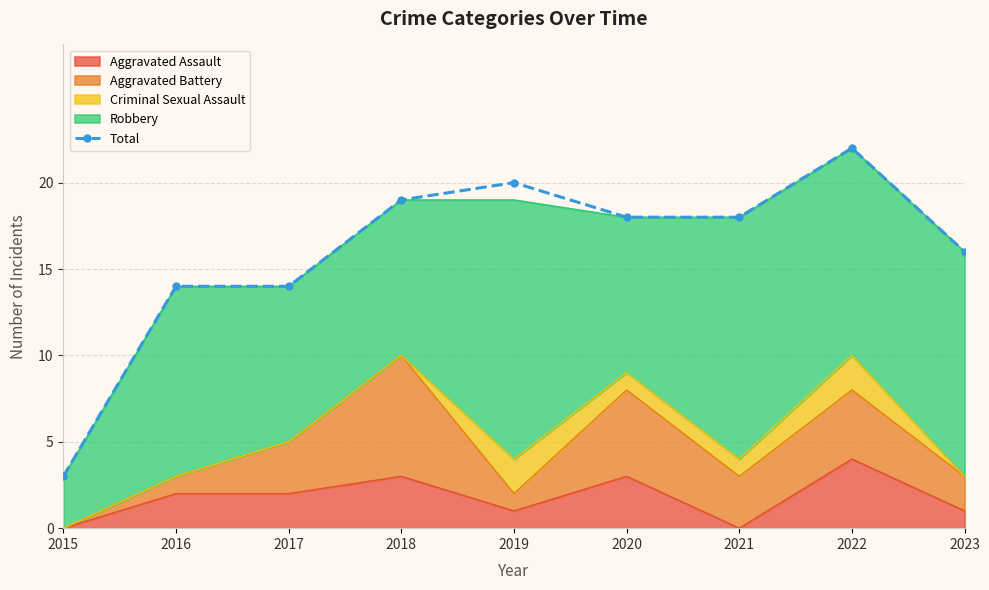

List the labels in order of value, largest first.

2022, 2019, 2018, 2020, 2021, 2023, 2016, 2017, 2015